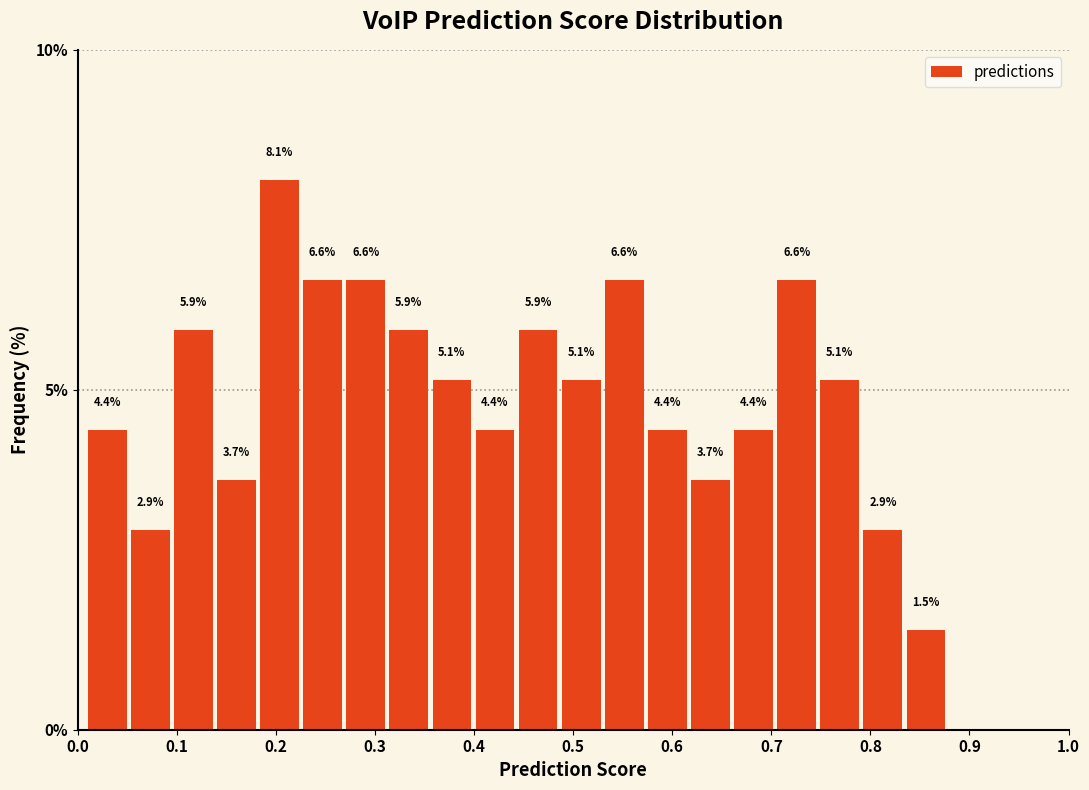

Reading left to right, list every bar in this chart as the range it spans on the x-axis followed by its height. The bar edges are not printed on the chart, so give them approximately, as read against the axis.

0.01 to 0.05: 4.4
0.05 to 0.10: 2.9
0.10 to 0.14: 5.9
0.14 to 0.18: 3.7
0.18 to 0.23: 8.1
0.23 to 0.27: 6.6
0.27 to 0.31: 6.6
0.31 to 0.36: 5.9
0.36 to 0.40: 5.1
0.40 to 0.44: 4.4
0.44 to 0.49: 5.9
0.49 to 0.53: 5.1
0.53 to 0.58: 6.6
0.58 to 0.62: 4.4
0.62 to 0.66: 3.7
0.66 to 0.71: 4.4
0.71 to 0.75: 6.6
0.75 to 0.79: 5.1
0.79 to 0.84: 2.9
0.84 to 0.88: 1.5